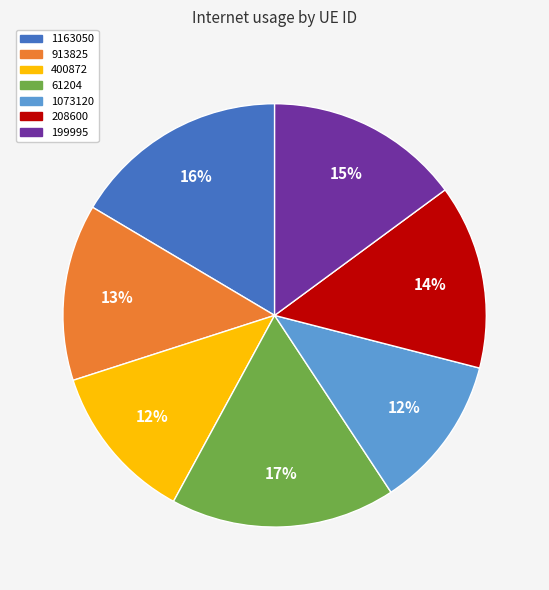

Is there a majority slice in this chart?

No